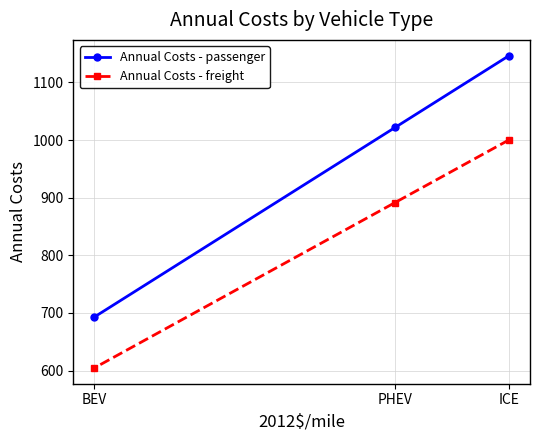

What are all the series names shown in the legend?

Annual Costs - passenger, Annual Costs - freight